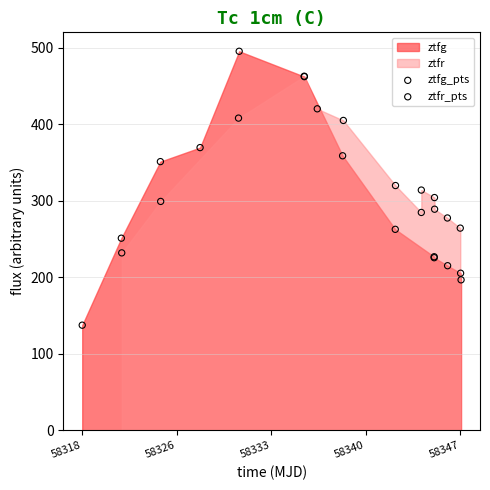

Which series has the widest spread of Y values?

ztfg_pts